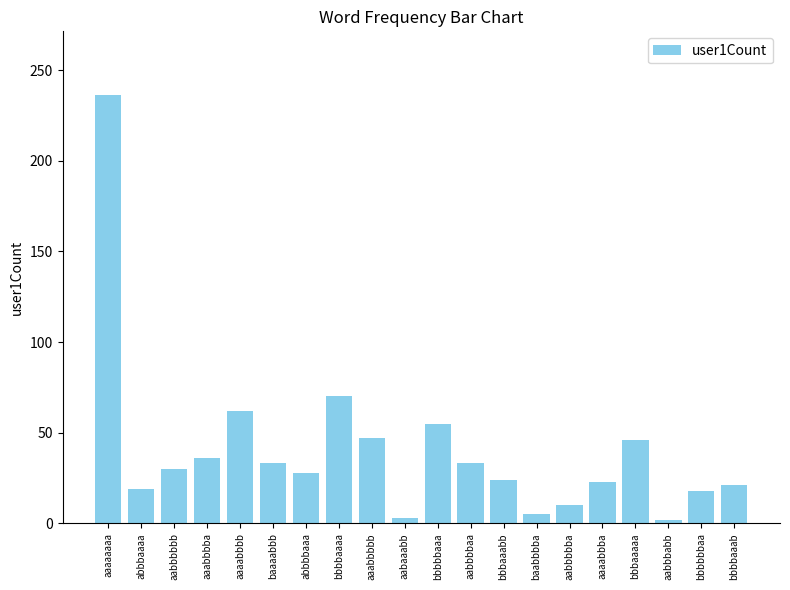

Which label corresponds to the largest value in the chart?

aaaaaaaa